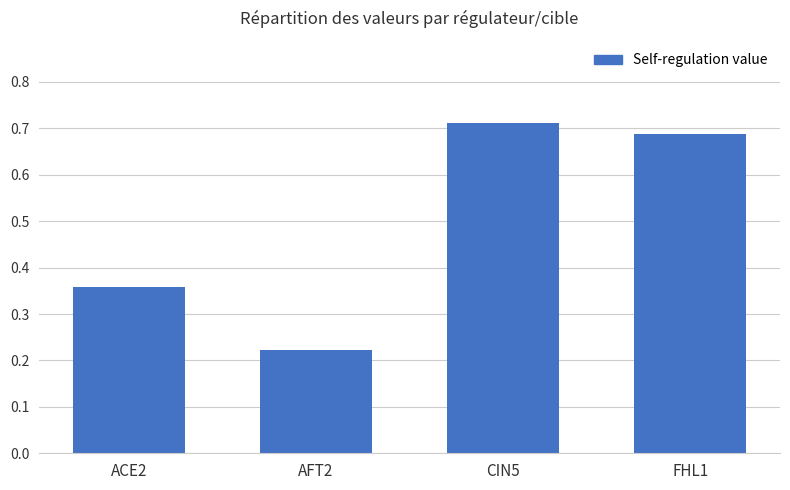

Does the chart contain stacked bars?

No